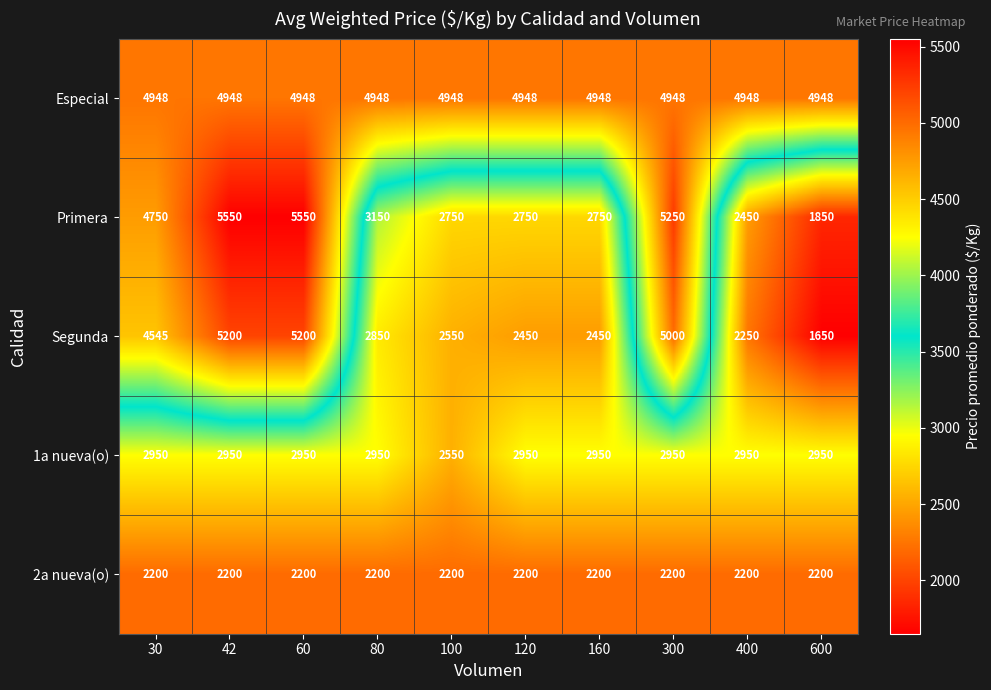

Count the number of categories in the chart.

10